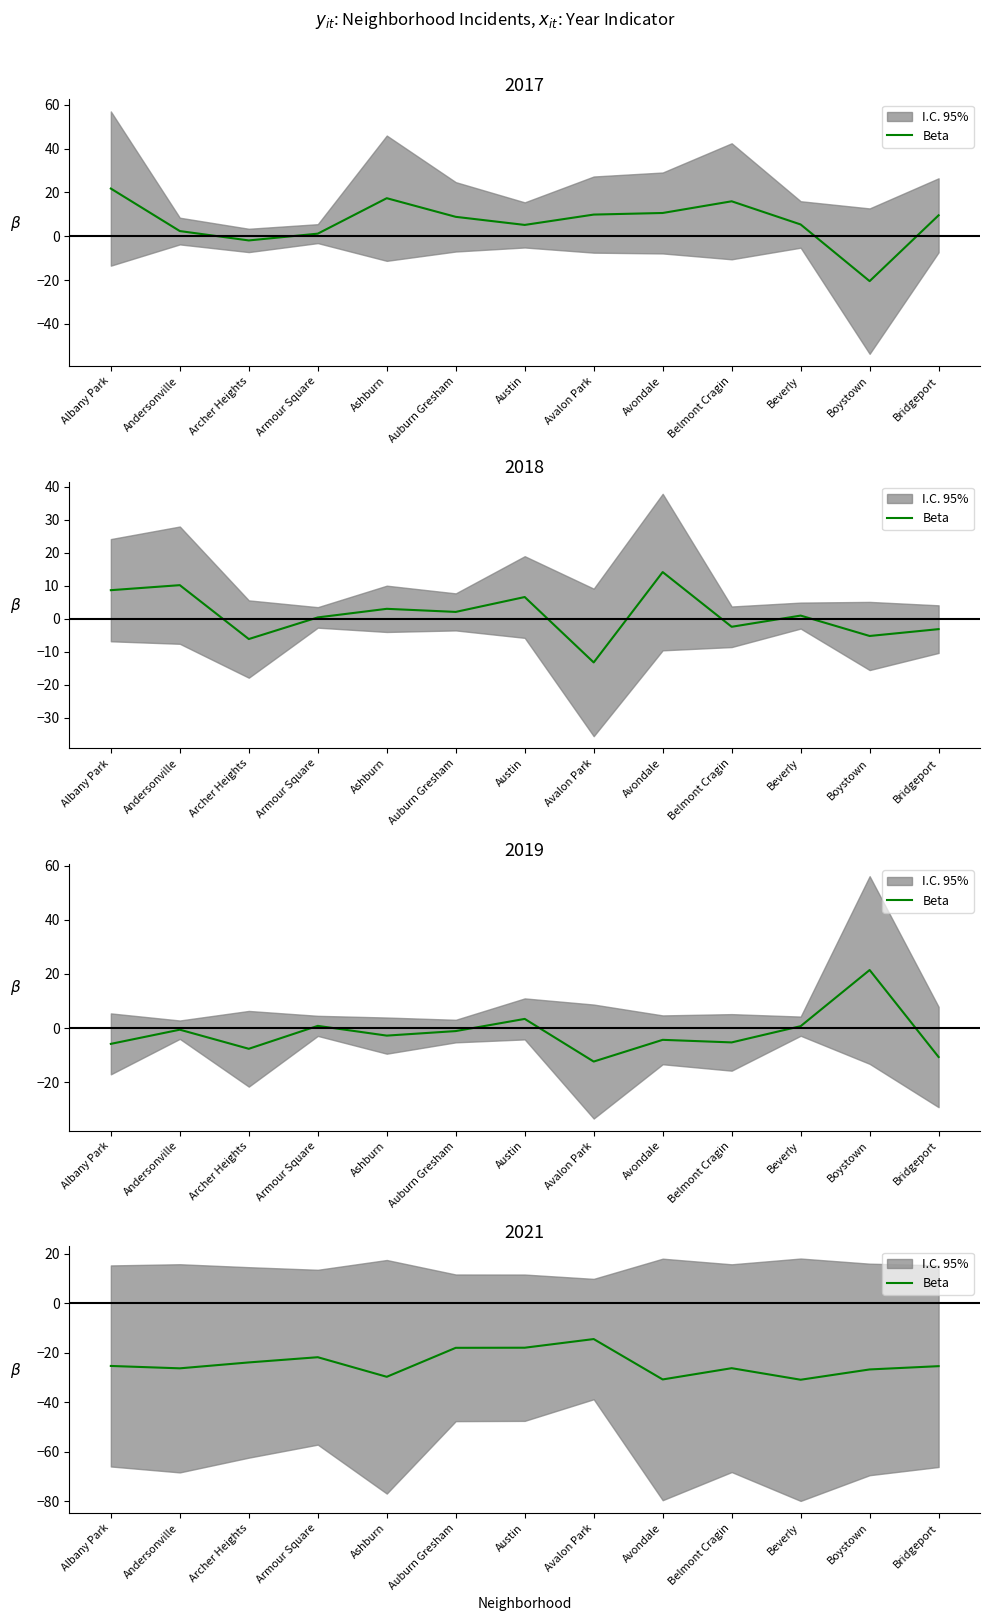

Is it true that the value at Auburn Gresham is -18.1?

True